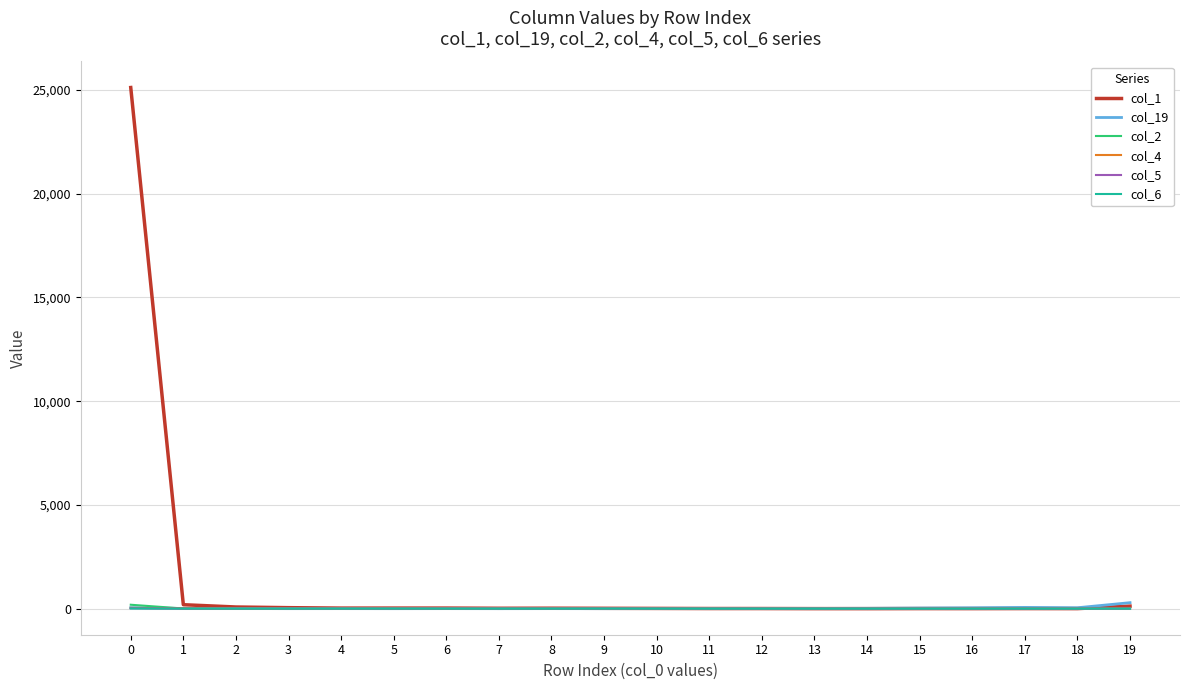

Which series has the largest total across all categories?

col_1